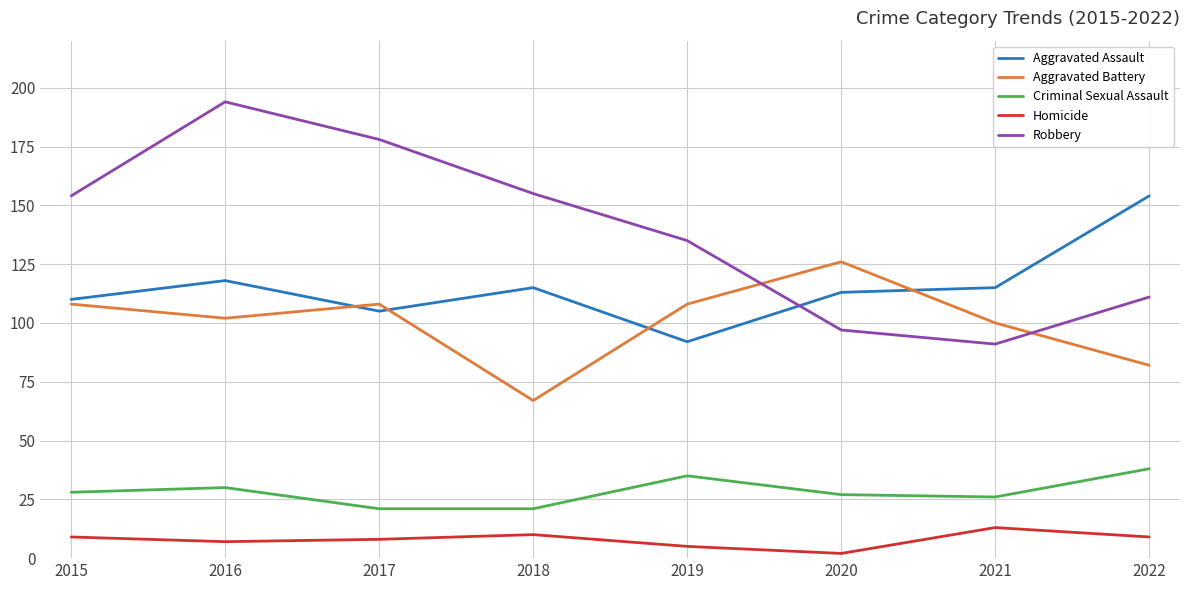

How many times do Robbery and Aggravated Assault cross each other?

1